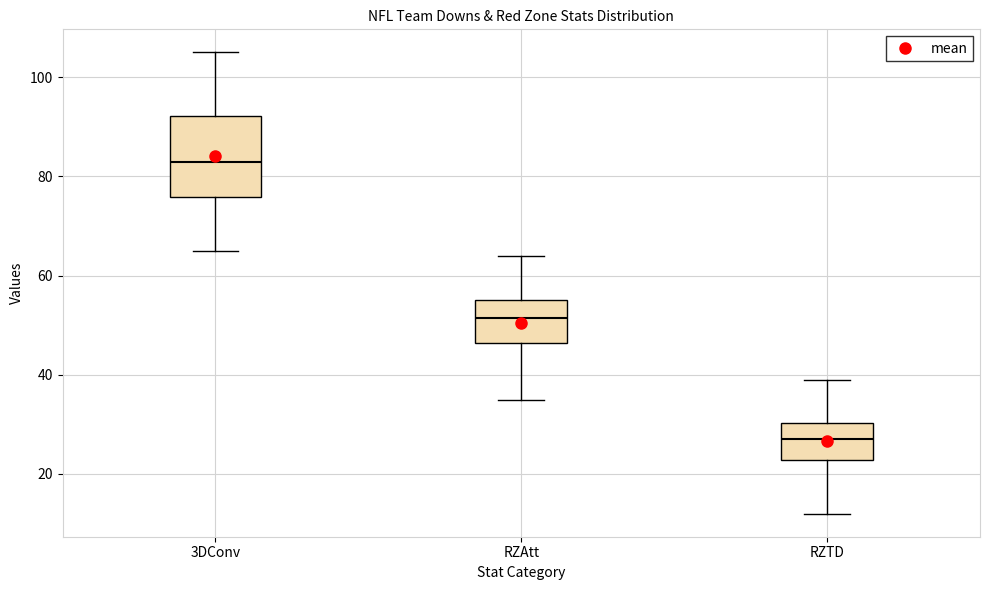

Reading left to right, transcribe this box plot: for each box, give where its median line is, the range the box spans, and where its two whiskers end, as read against the y-axis. The values are not printed on the chart, so give them approximately, as read against the axis.

3DConv: median 84, box 76 to 92, whiskers 66 to 106
RZAtt: median 52, box 46 to 56, whiskers 36 to 64
RZTD: median 28, box 22 to 30, whiskers 12 to 40